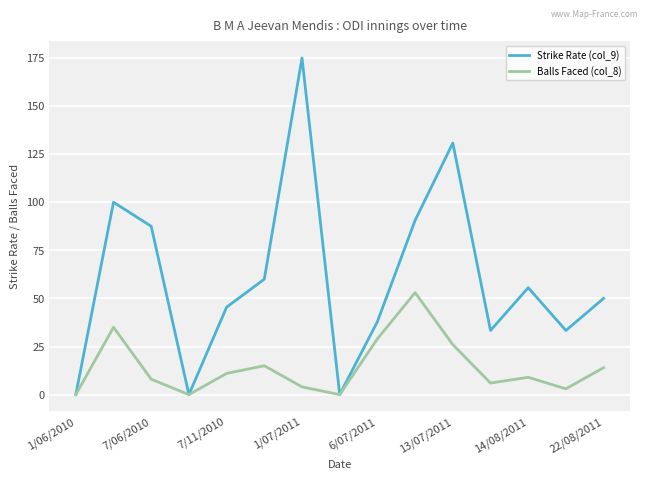

Which series has the widest spread of values?

Strike Rate (col_9)